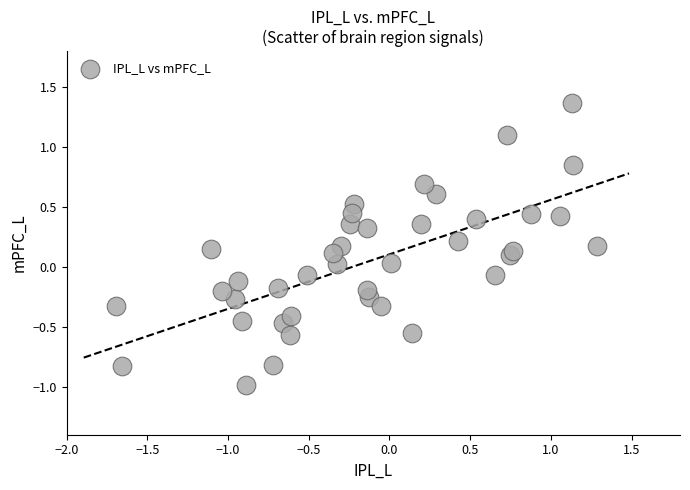

What is the range of X values (max minus min)?

3.0